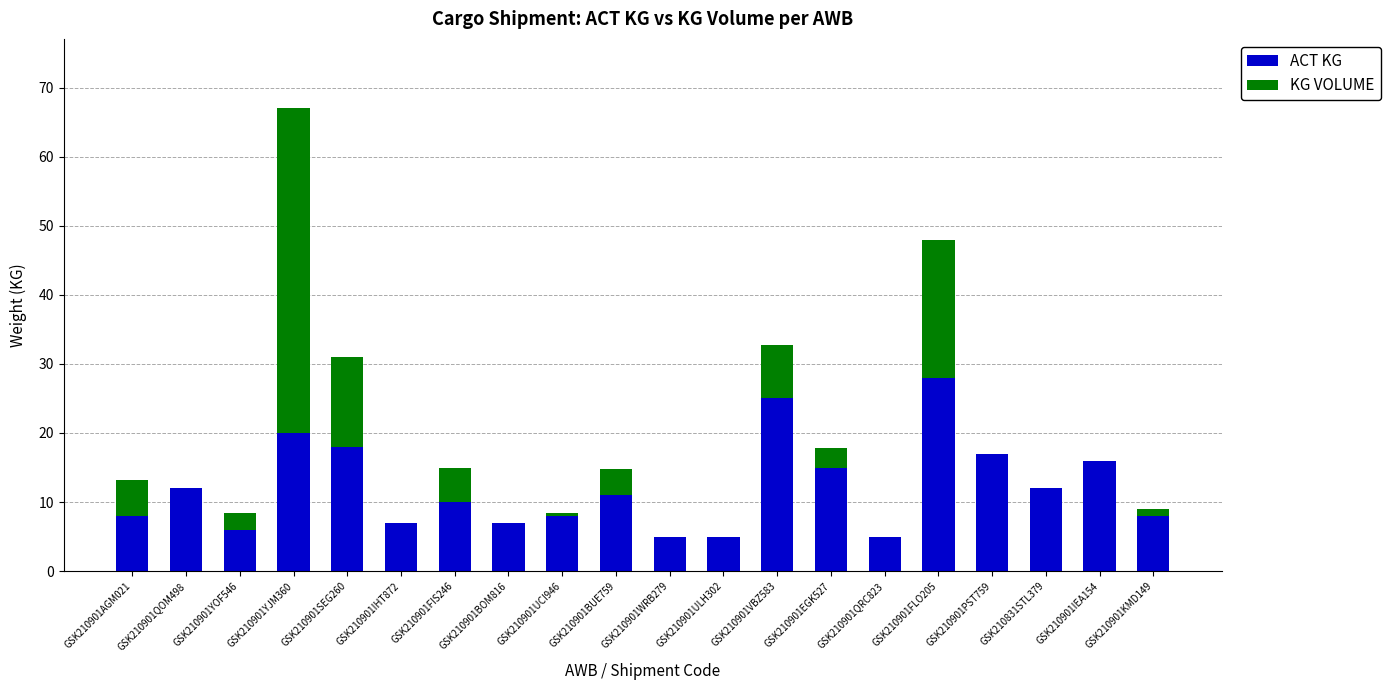

What is the sum of all ACT KG values?

243.0